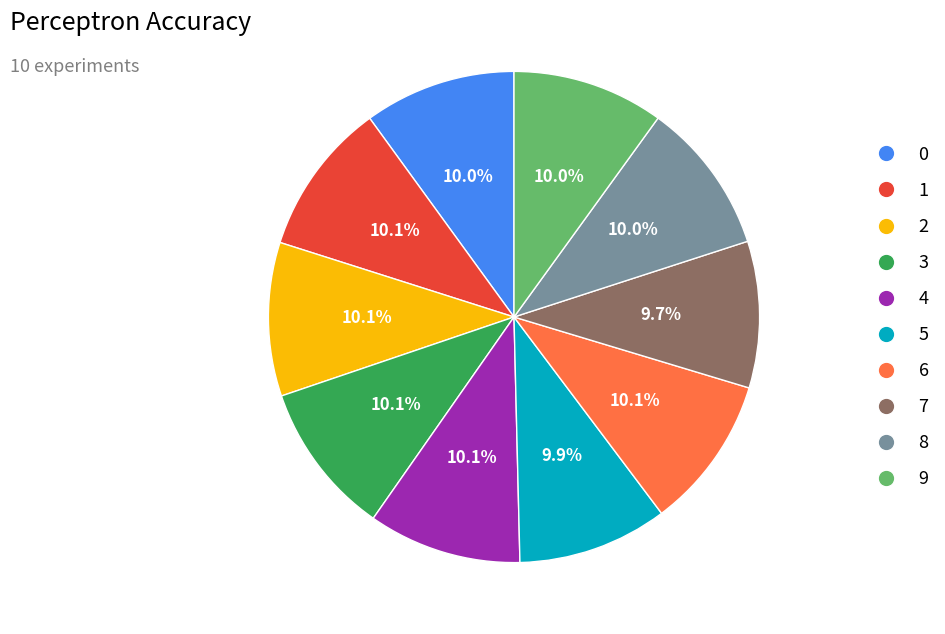

What percentage is the 3 slice, to the nearest percent?

10%